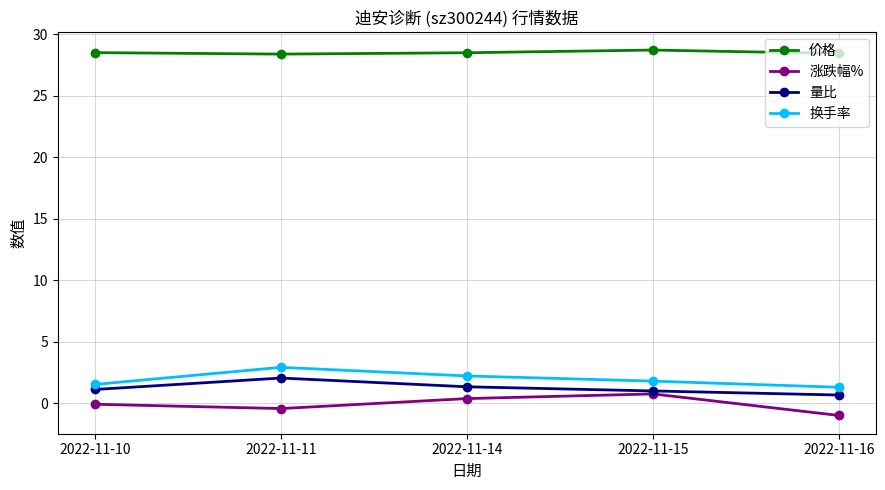

Is the value of 价格 at 2022-11-11 greater than the value of 涨跌幅% at 2022-11-10?

Yes